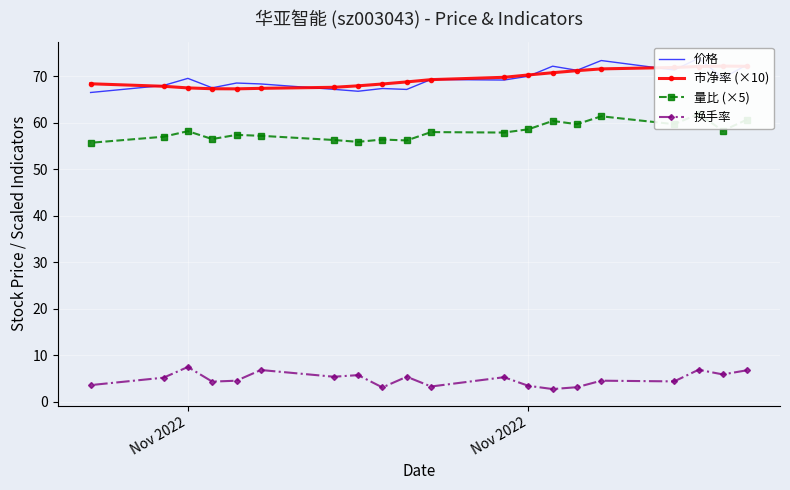

At which label does 价格 first exceed 69?

Nov 2022